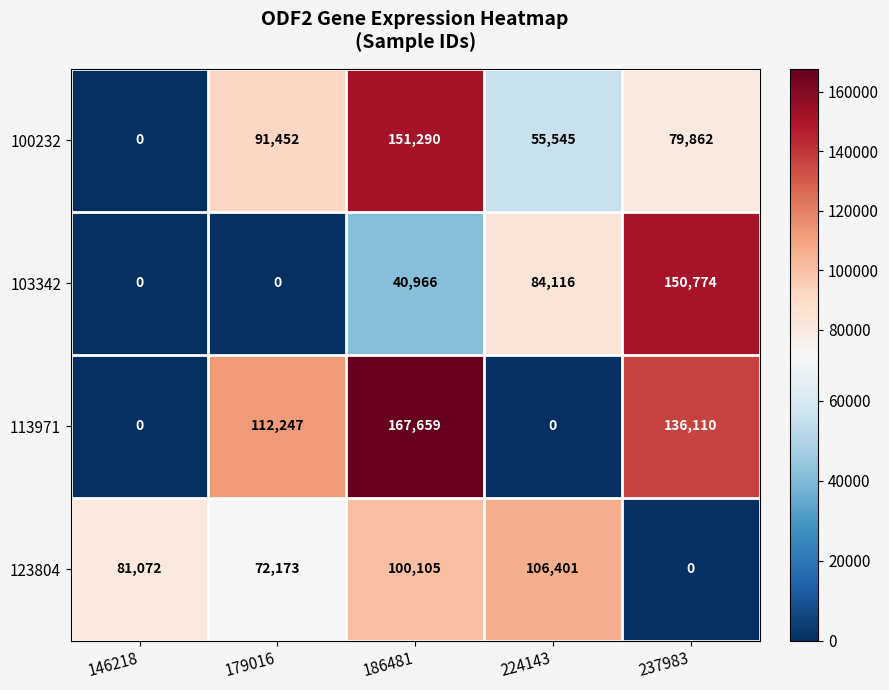

At which label does 100232 first exceed 79862?

179016